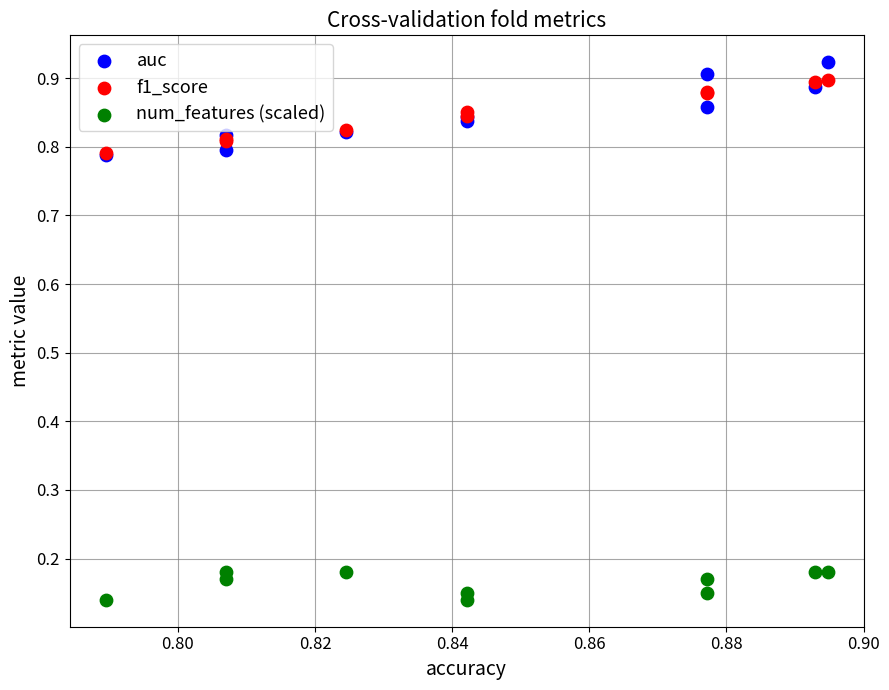

What are all the series names shown in the legend?

auc, f1_score, num_features (scaled)